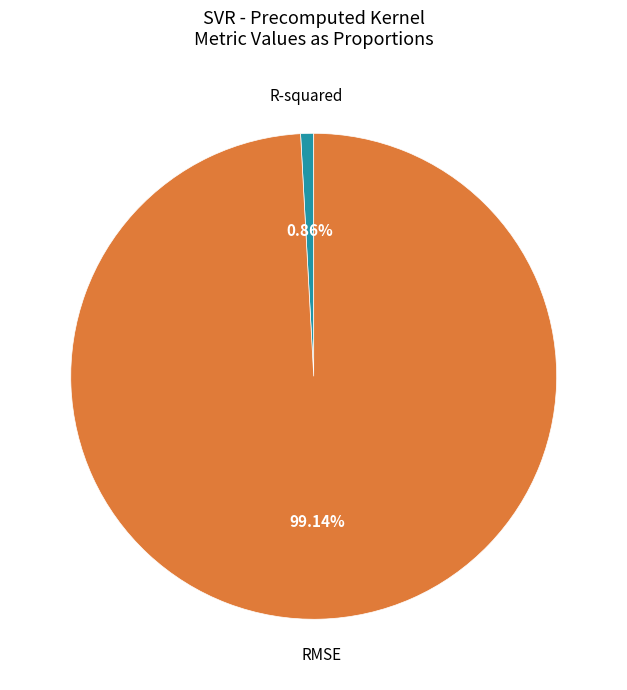

Which category has the smallest portion of the pie?

R-squared